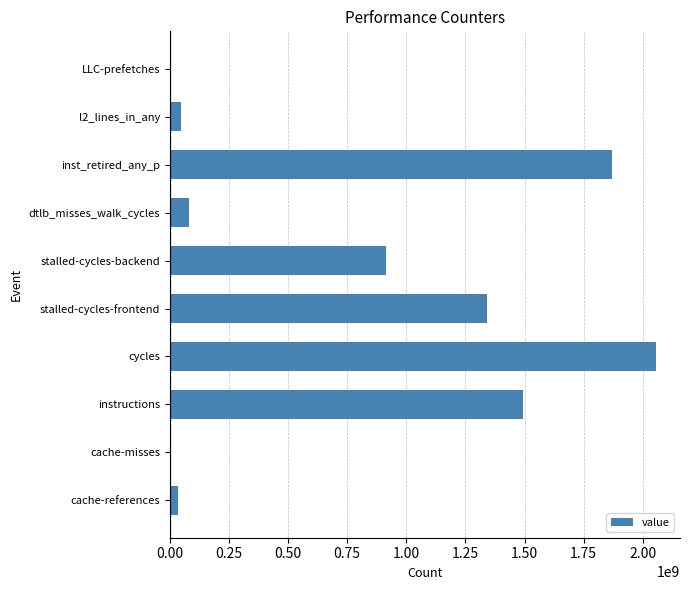

At which category does the chart reach its peak across all series?

cycles